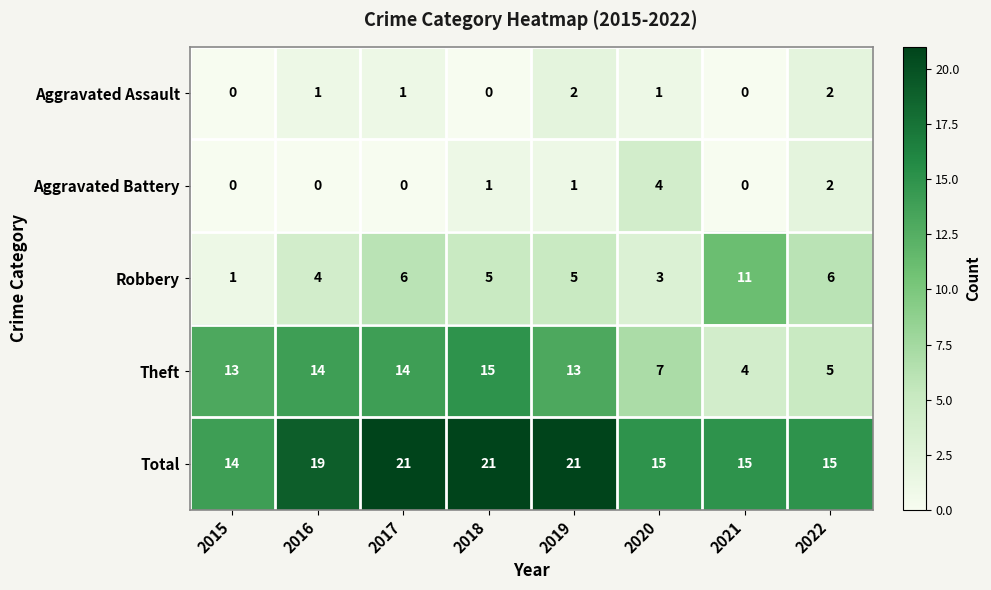

How many categories are shown in the chart?

8